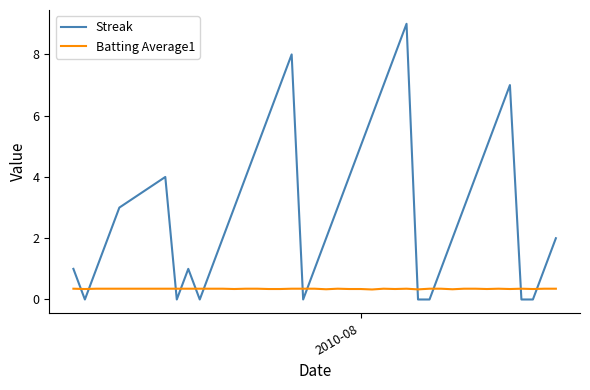

True or false: Batting Average1 has more than 2 points higher than both neighbors.

True